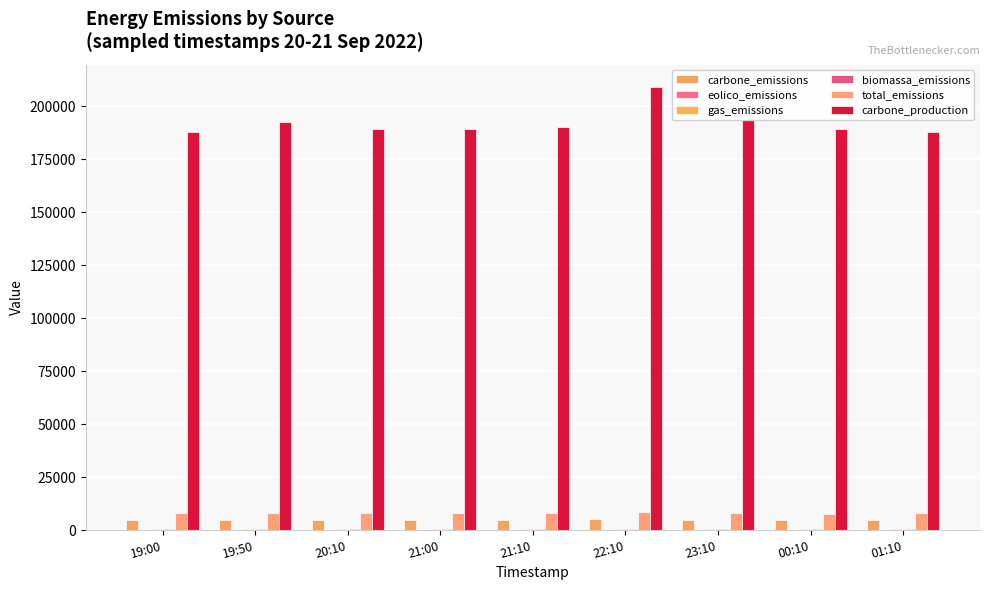

Between 00:10 and 01:10, which is larger?

00:10